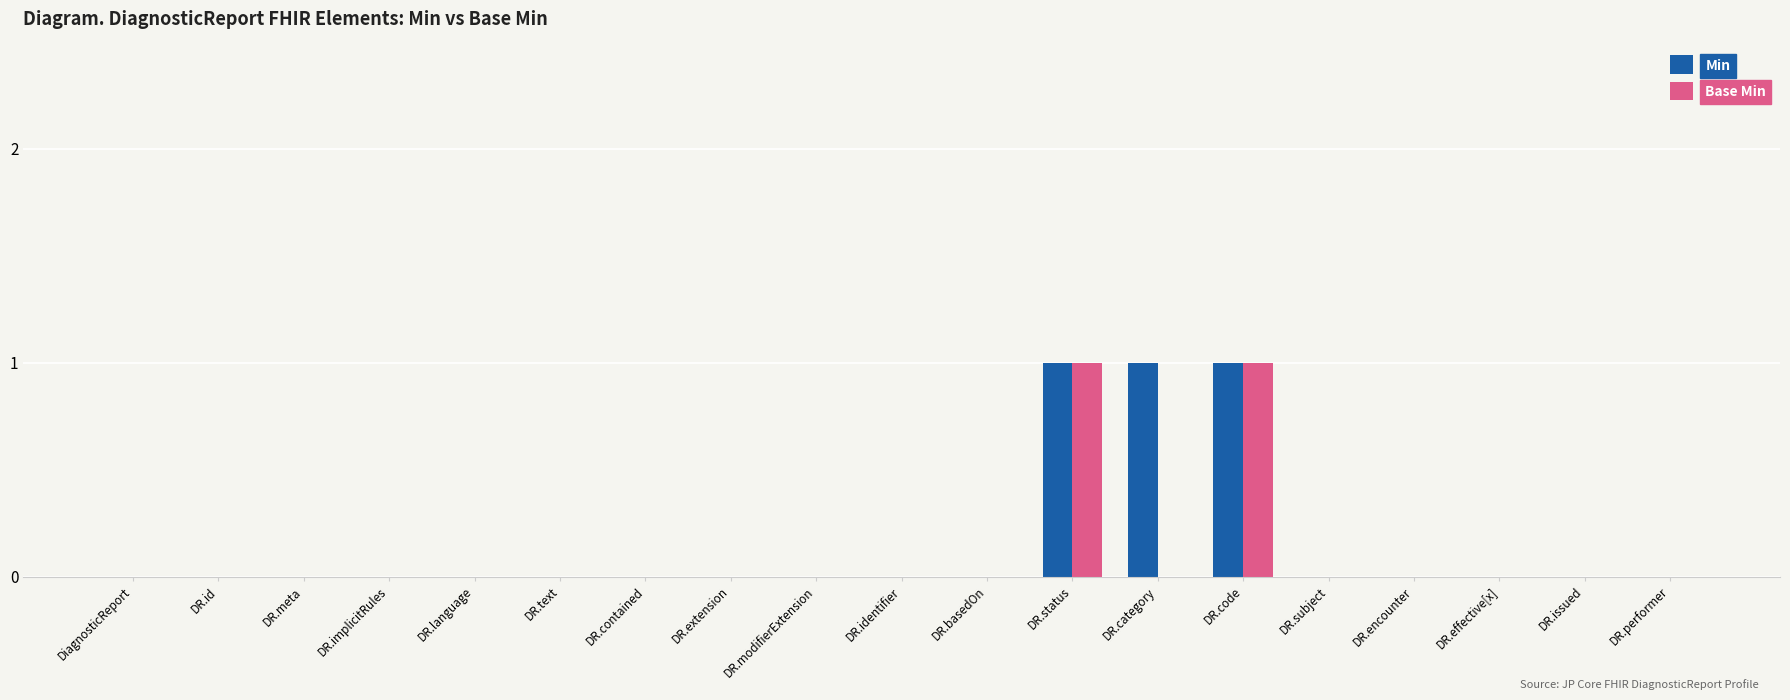

True or false: Base Min has a value of 0 at DR.category.

True